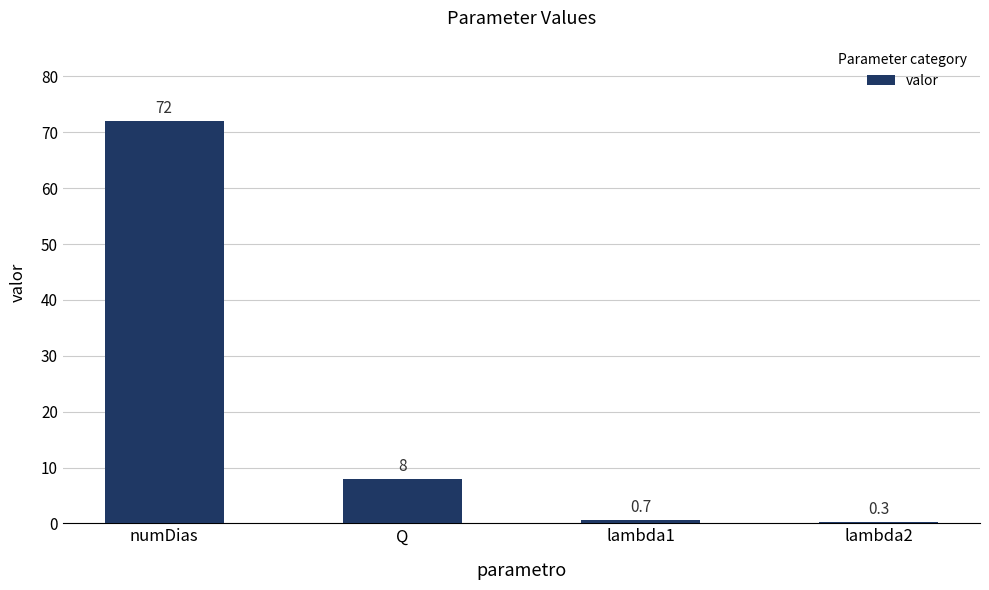

Count the number of data series in this chart.

1